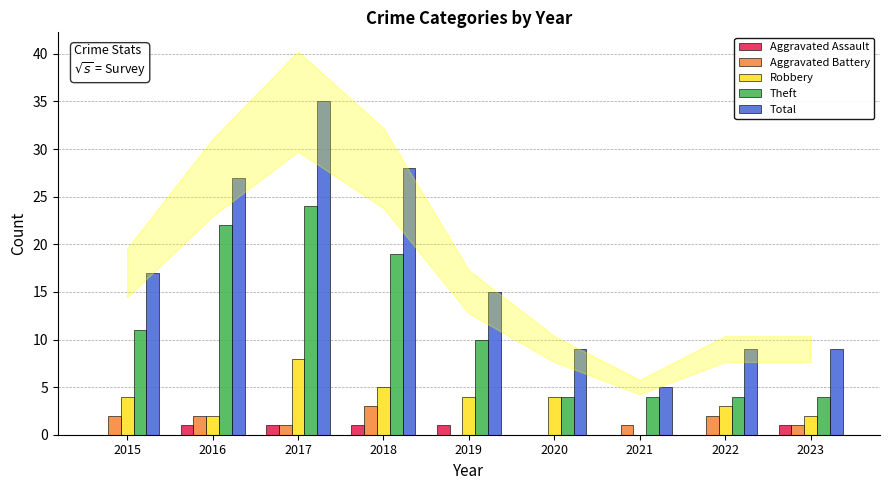

How many series are shown in this chart?

5